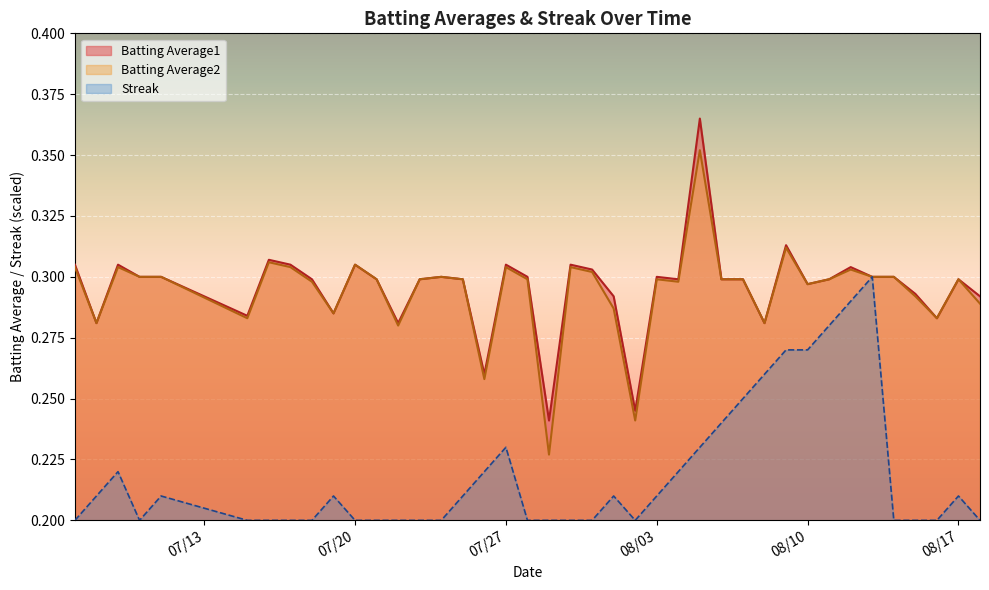

What is the lowest value of the Batting Average2 series?

0.2